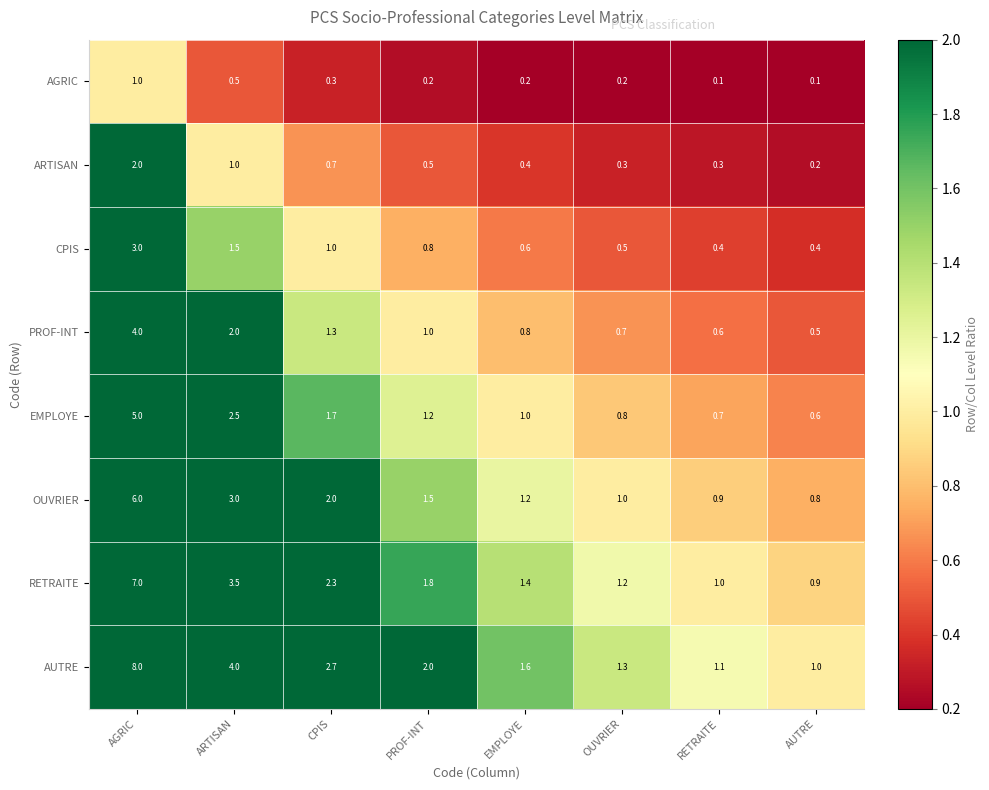

How many data points does each series have?

8